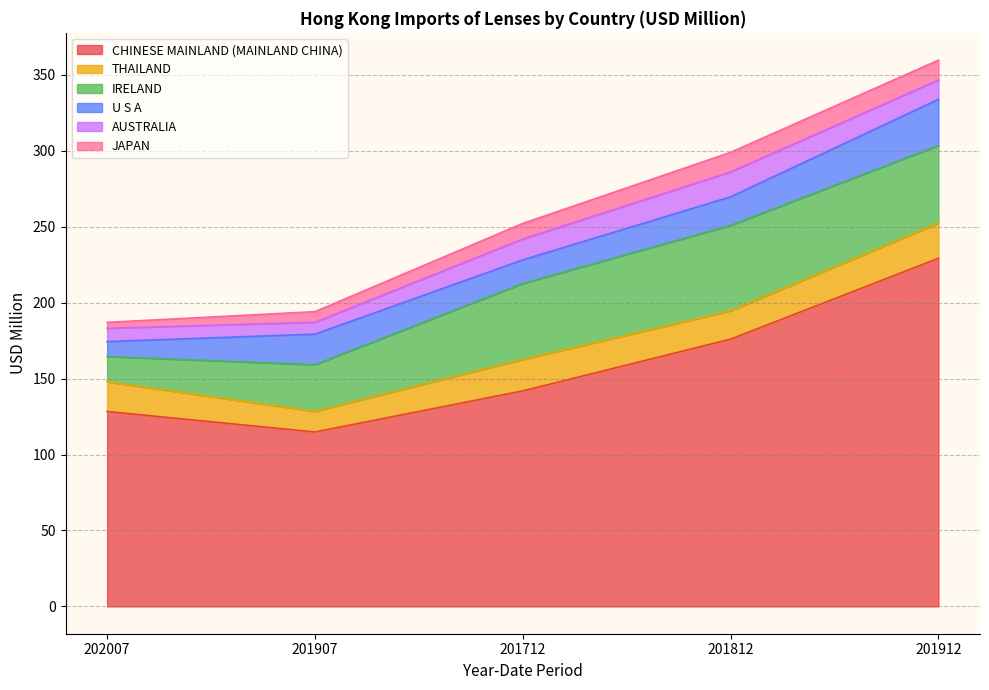

What is the label of the 5th point from the right?

202007